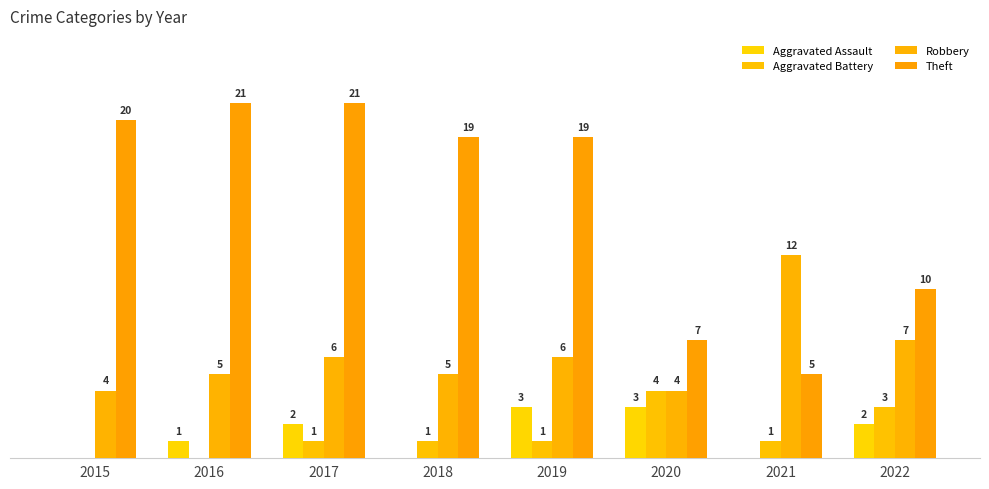

Does the chart contain stacked bars?

No